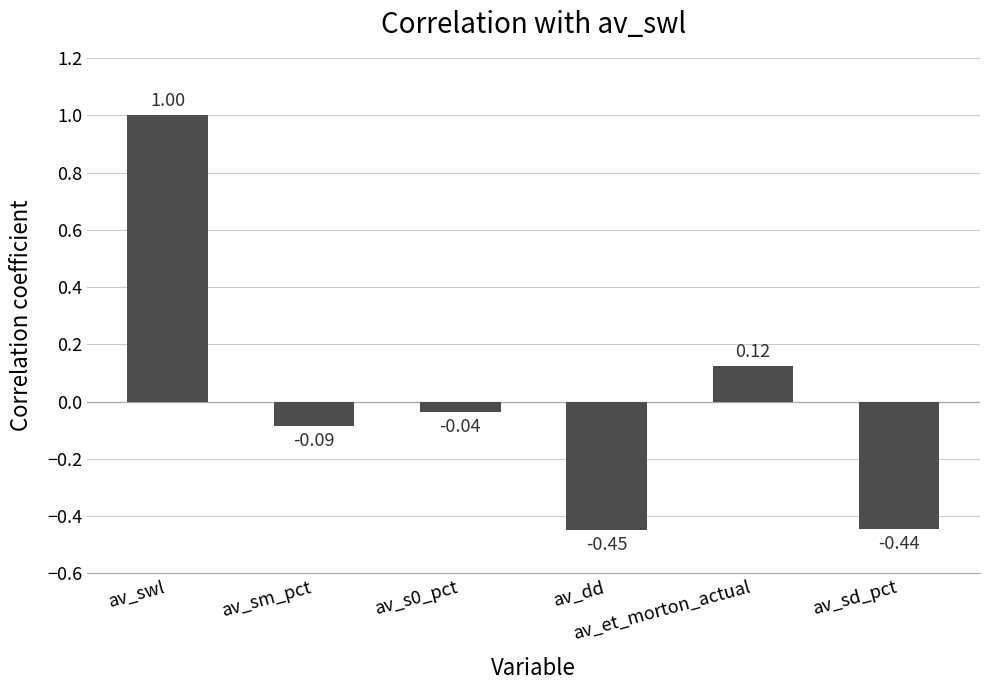

What is the value of the 6th bar from the left?

-0.4